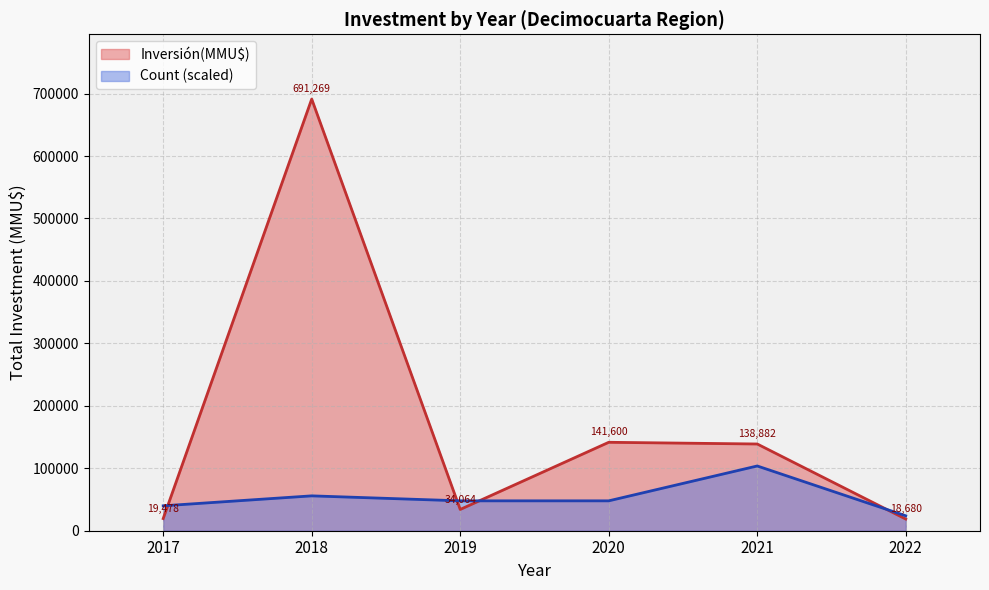

Does the chart have visible grid lines?

Yes